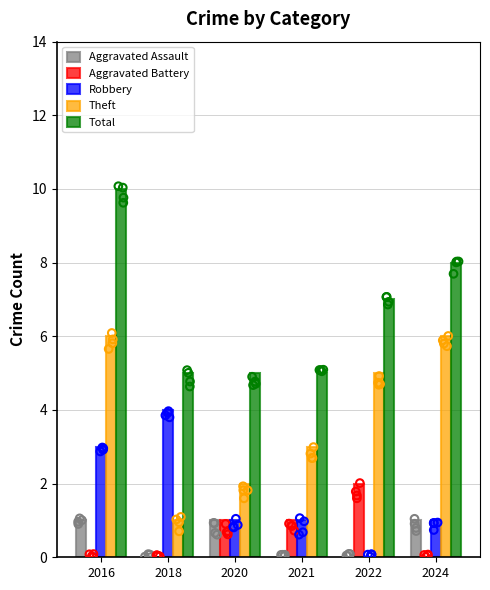

At which category is the sum across all series the highest?

2016